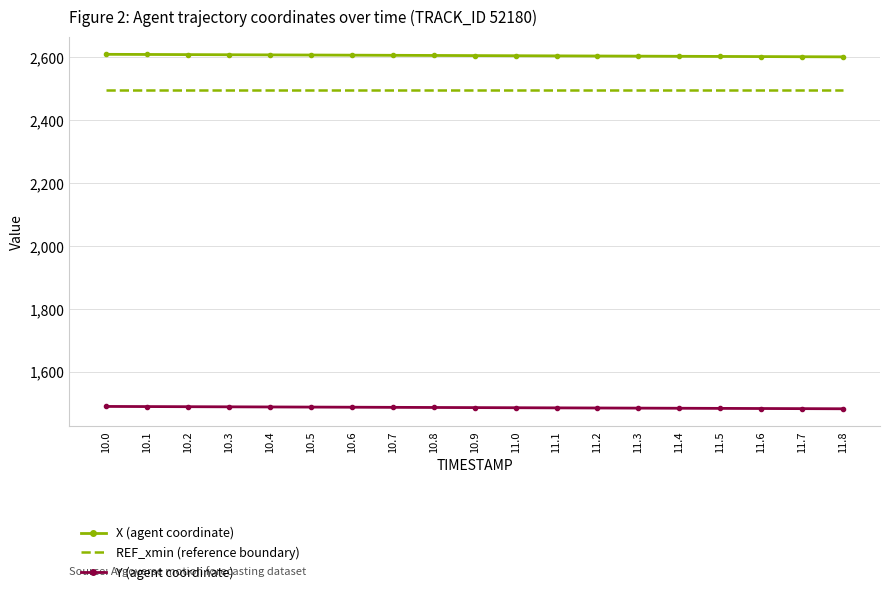

What is the total value across all series at 10.1?

6593.6